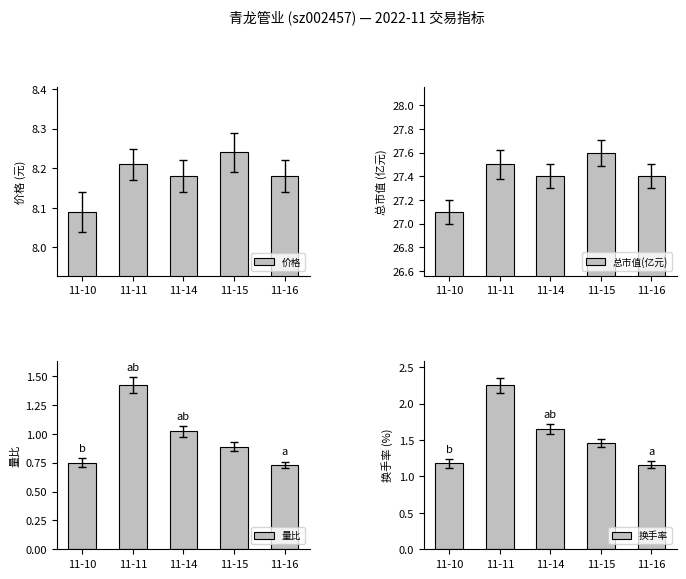

Where is 价格 nearest to the value 8?

11-10